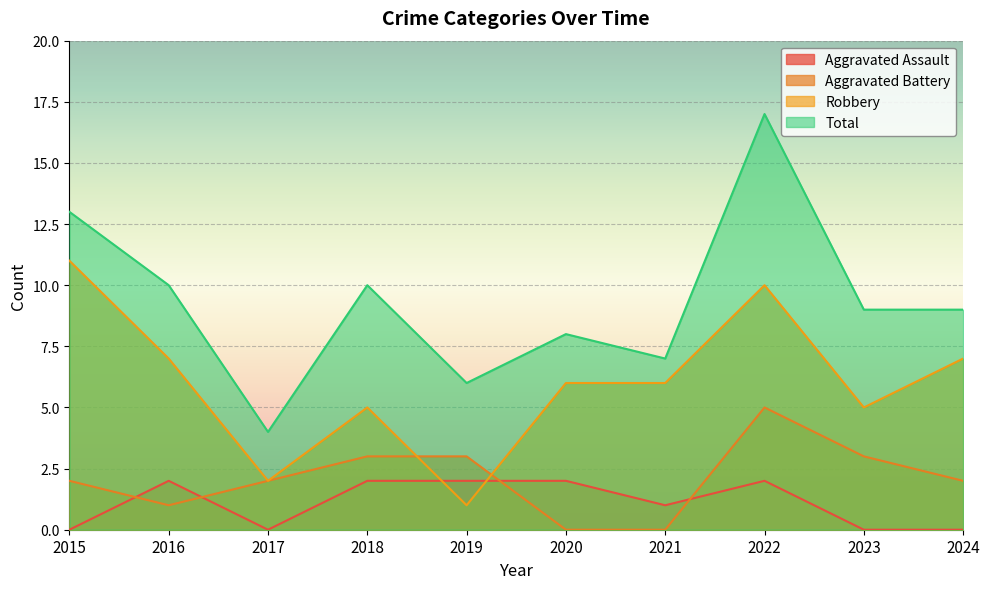

At which category does Aggravated Battery reach its first local peak?

2022